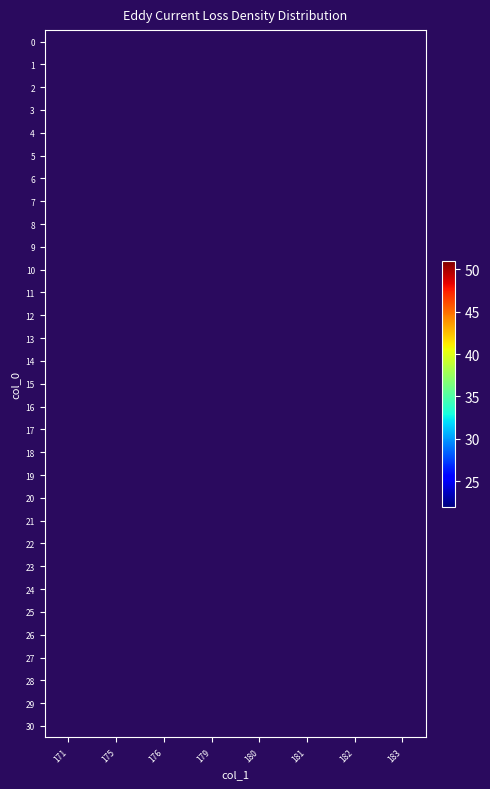

What value does the row_11 series have at 181?

45.0